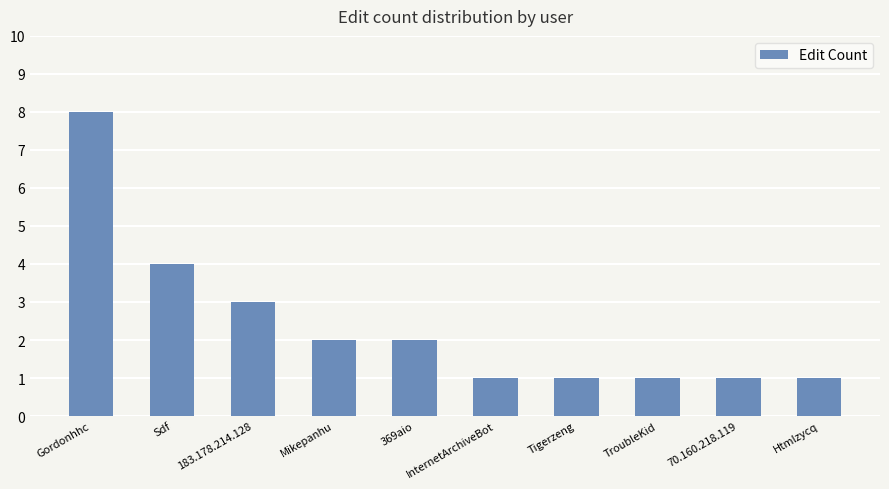

The value at Sdf is 4. True or false?

True